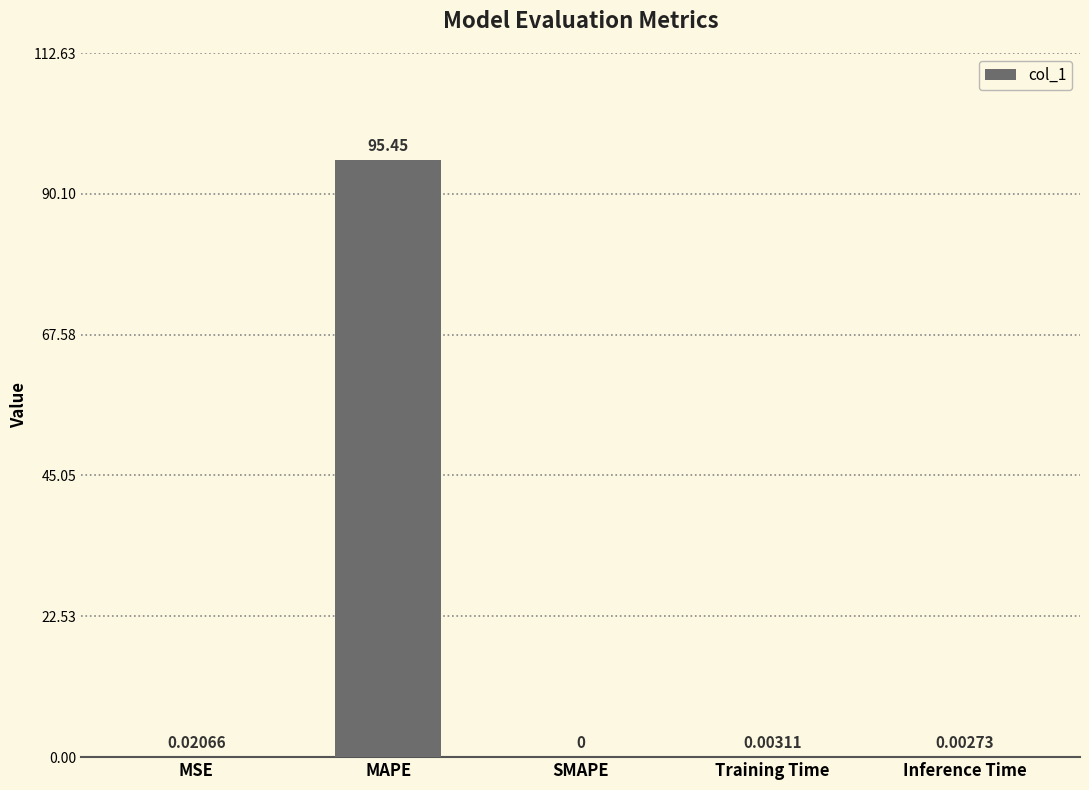

Is it true that the value at SMAPE is -49.9?

False